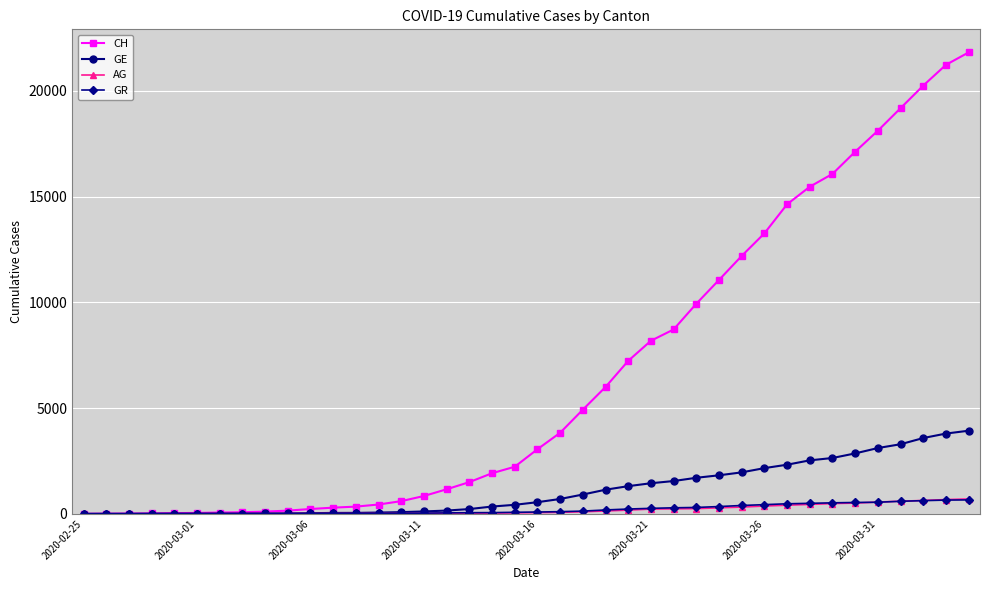

Which series has the largest range (max minus min)?

CH